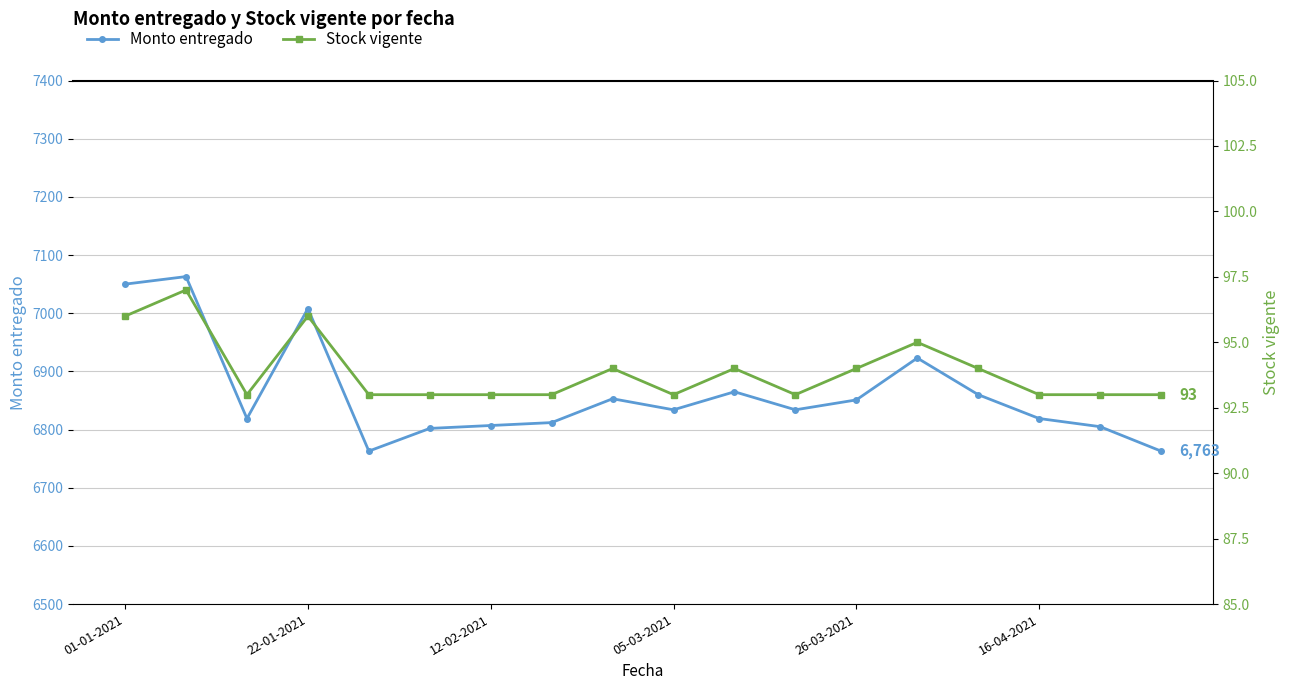

The value of Monto entregado at 22-01-2021 is 7008. True or false?

True